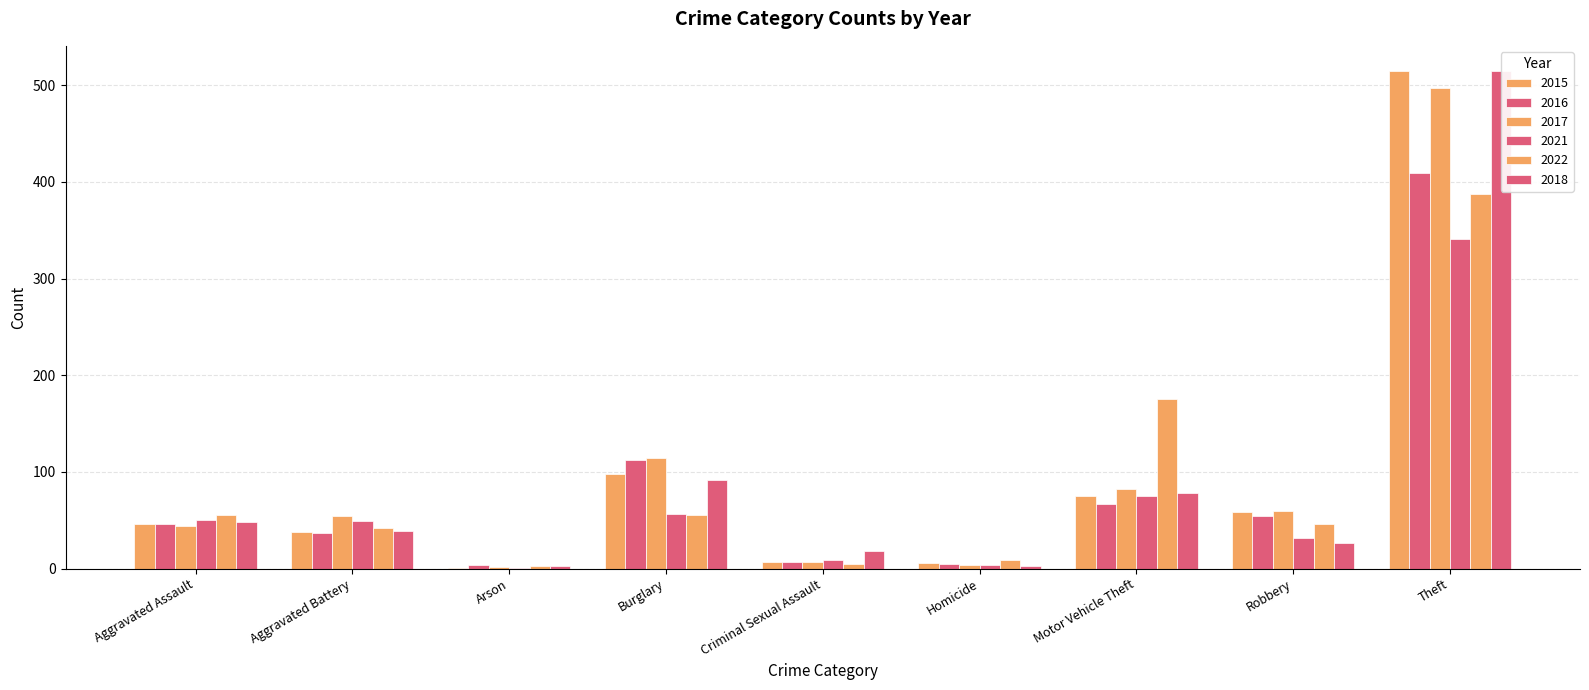

What is the label of the 8th bar from the left?

Robbery